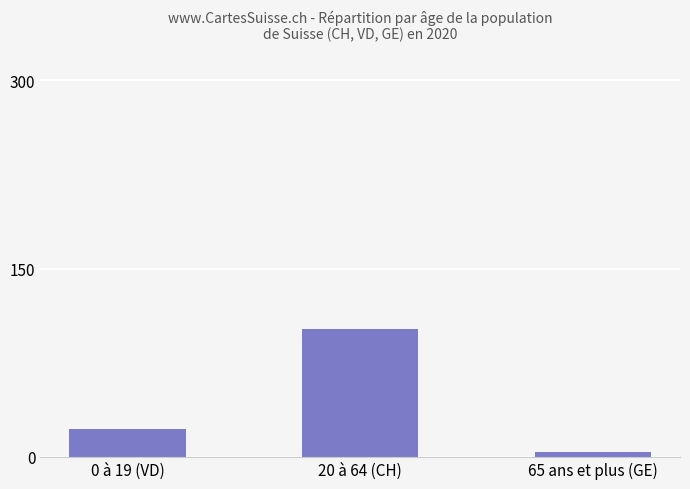

List the labels in order of value, largest first.

20 à 64 (CH), 0 à 19 (VD), 65 ans et plus (GE)